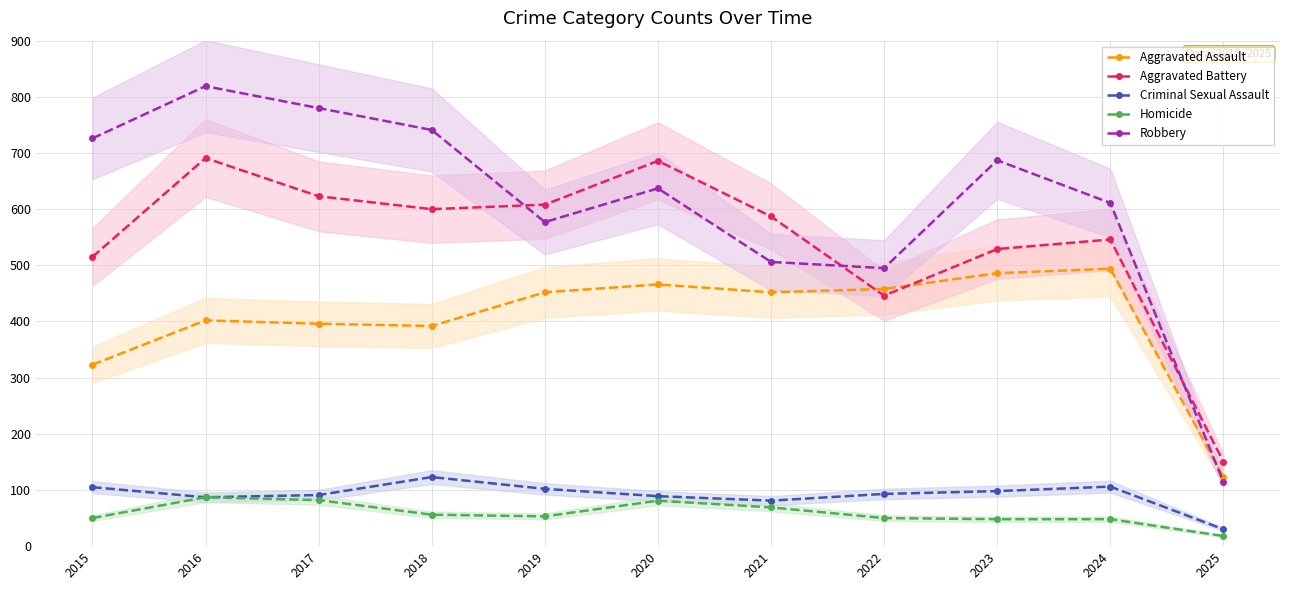

Which category has the highest value in the Criminal Sexual Assault series?

2018